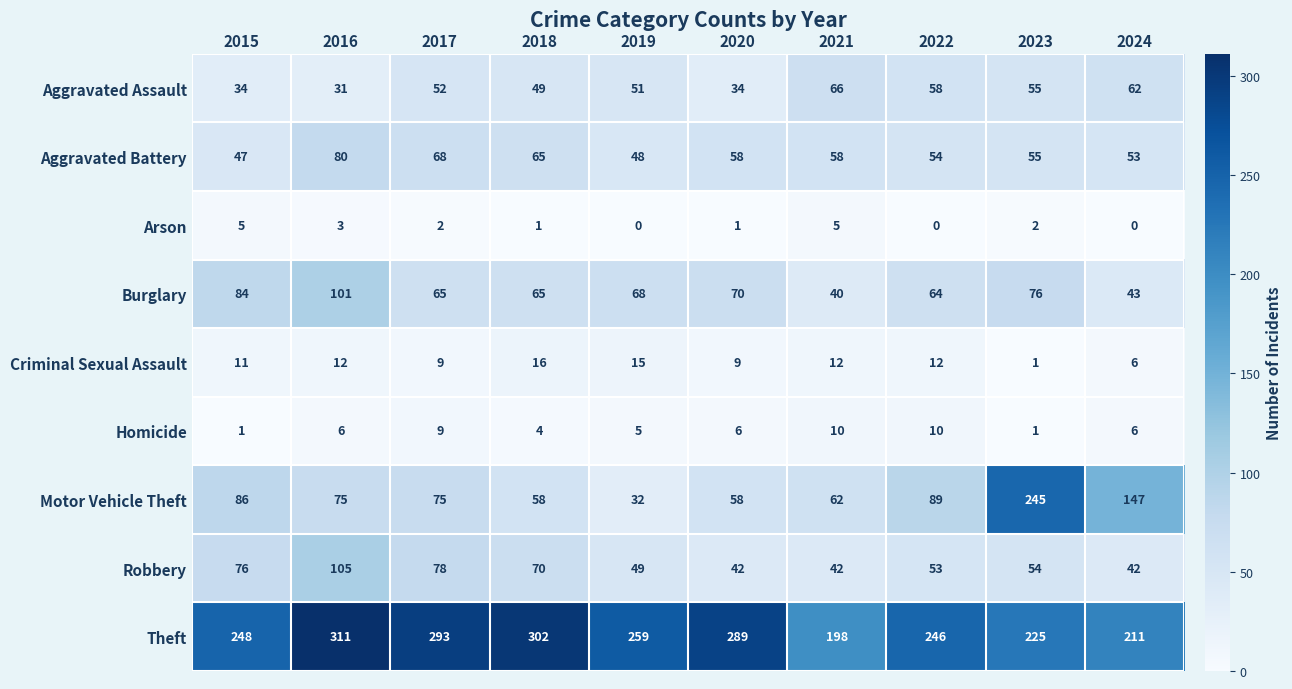

Which series has the largest range (max minus min)?

Motor Vehicle Theft